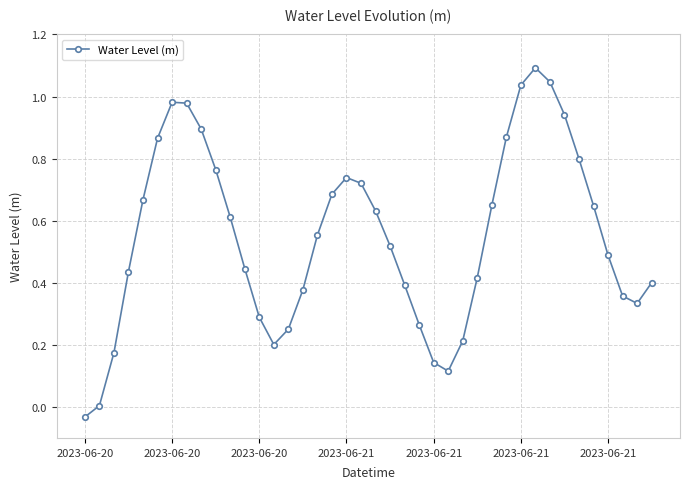

What is the difference between the maximum and minimum values?

1.1